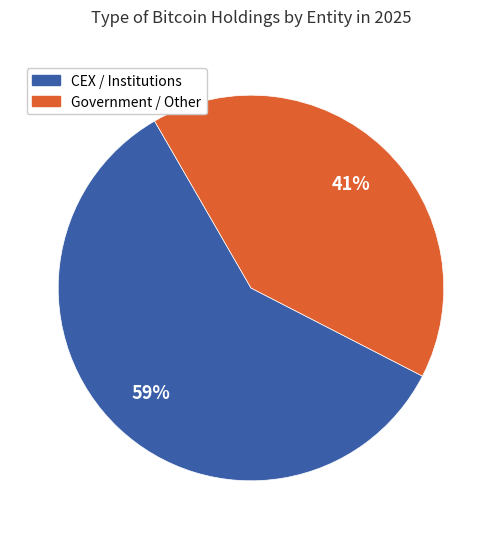

How many slices are in this pie chart?

2